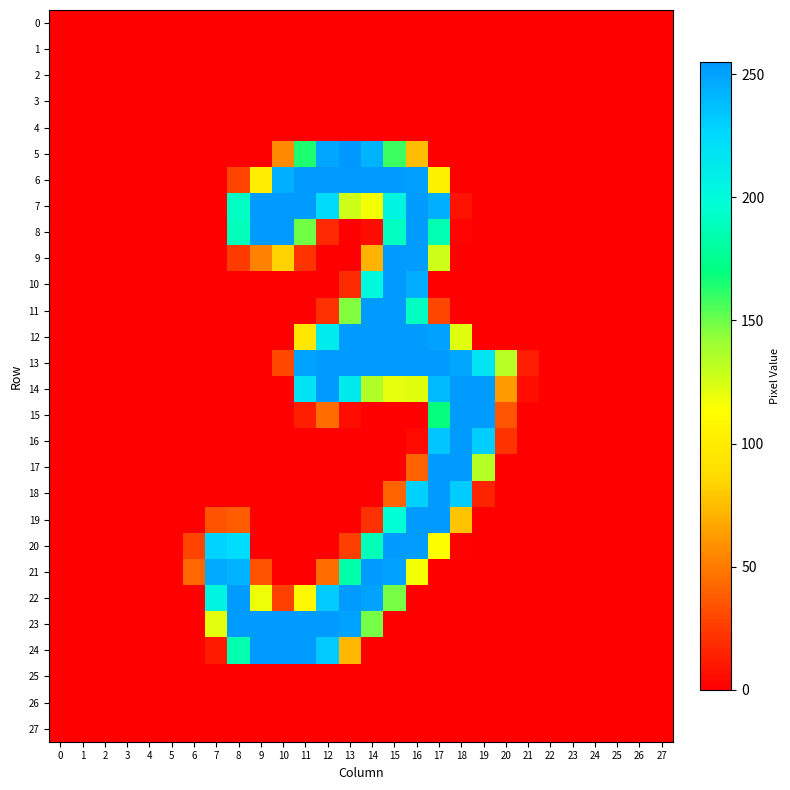

What is the spread (max minus min) of values at 21?

12